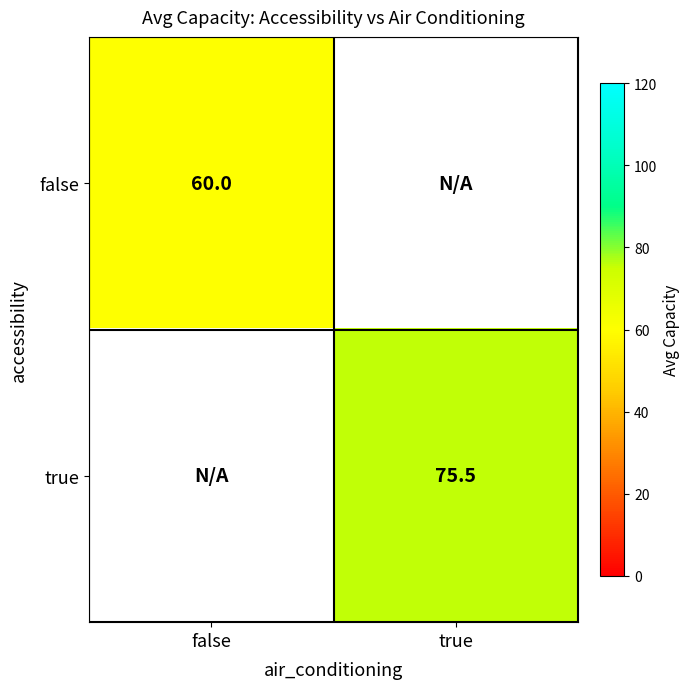

Is the value of false at false greater than the value of true at true?

No